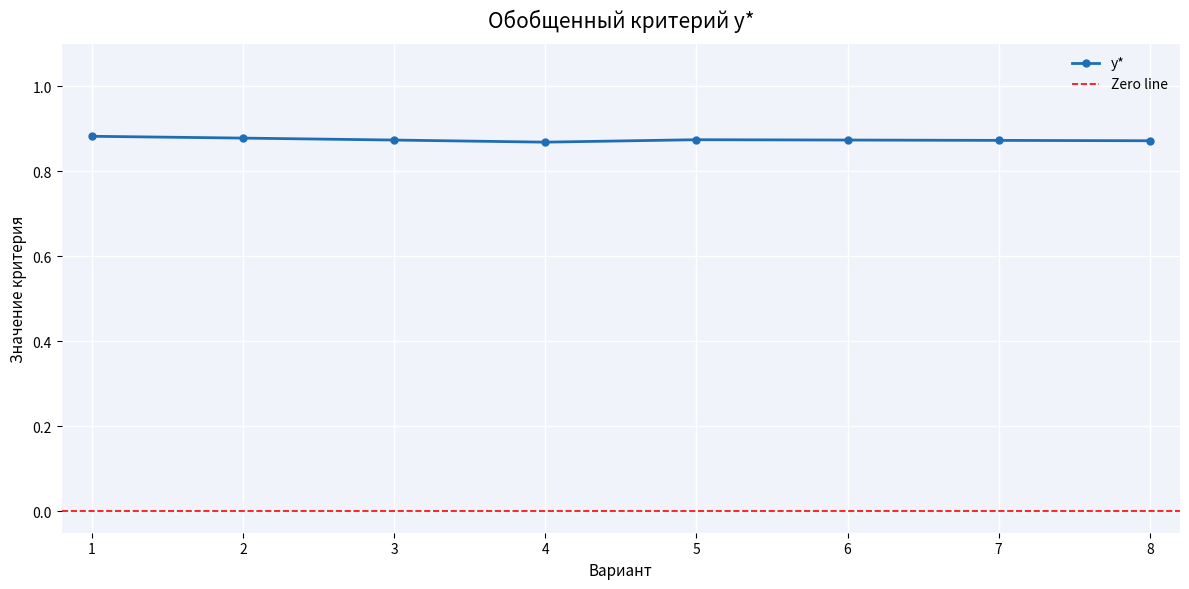

Rank the categories by value from highest to lowest.

1, 2, 5, 3, 6, 7, 8, 4